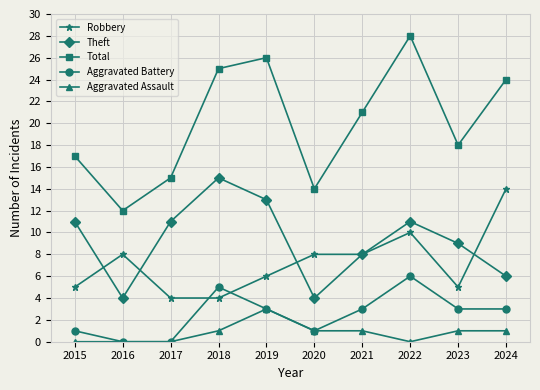

List the labels in order of Total value, largest first.

2022, 2019, 2018, 2024, 2021, 2023, 2015, 2017, 2020, 2016